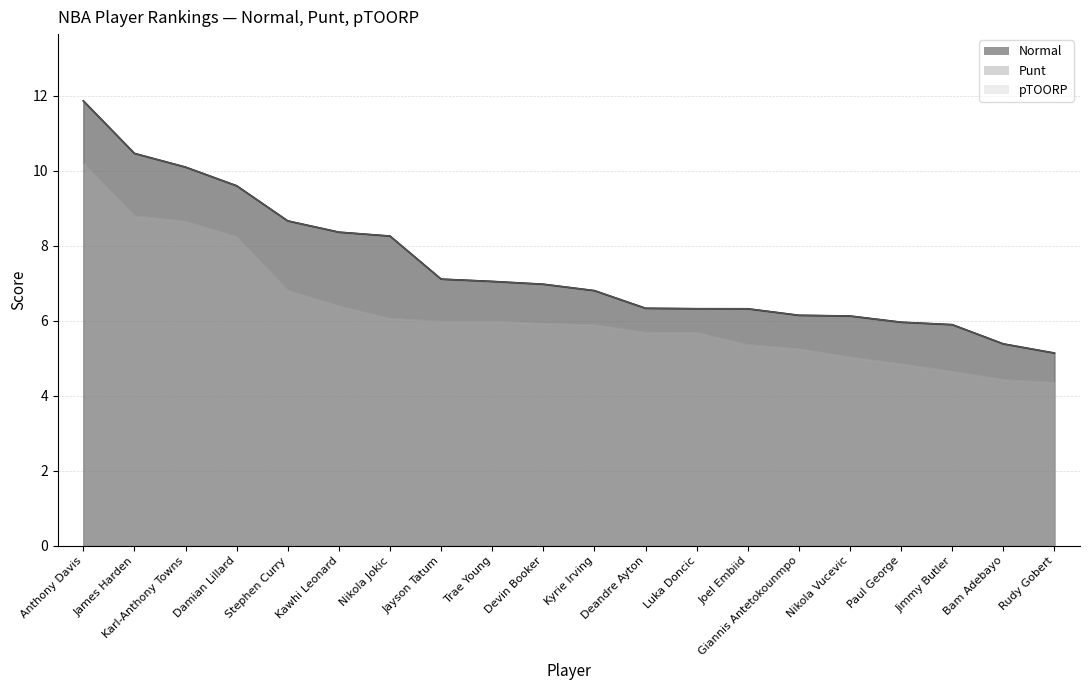

How many lines are shown in the chart?

3